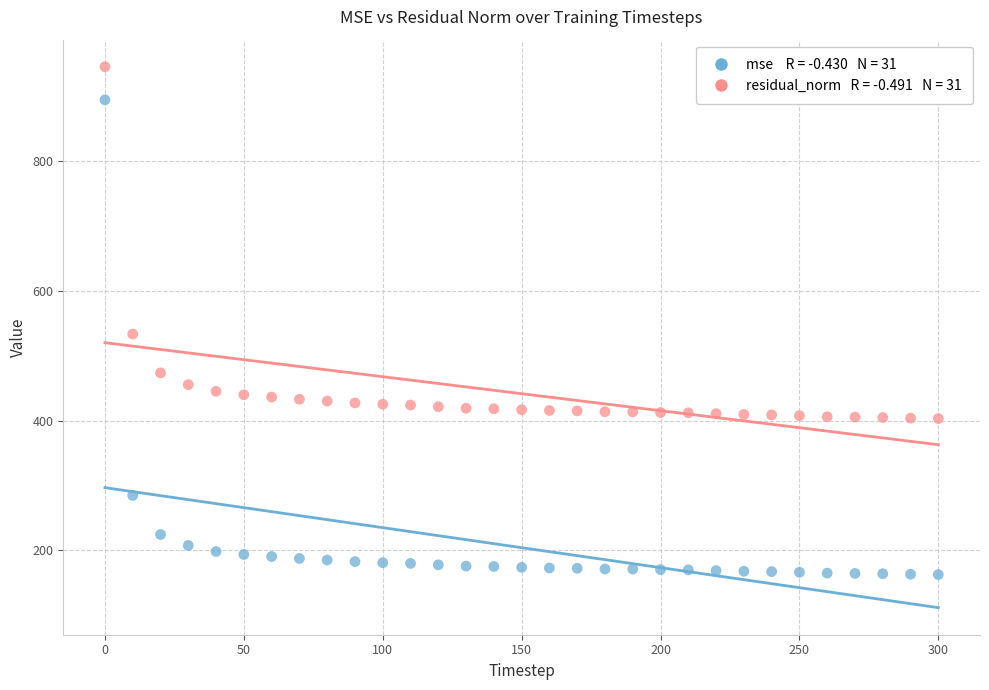

Across all data points, what is the range of X values (max minus min)?

300.0